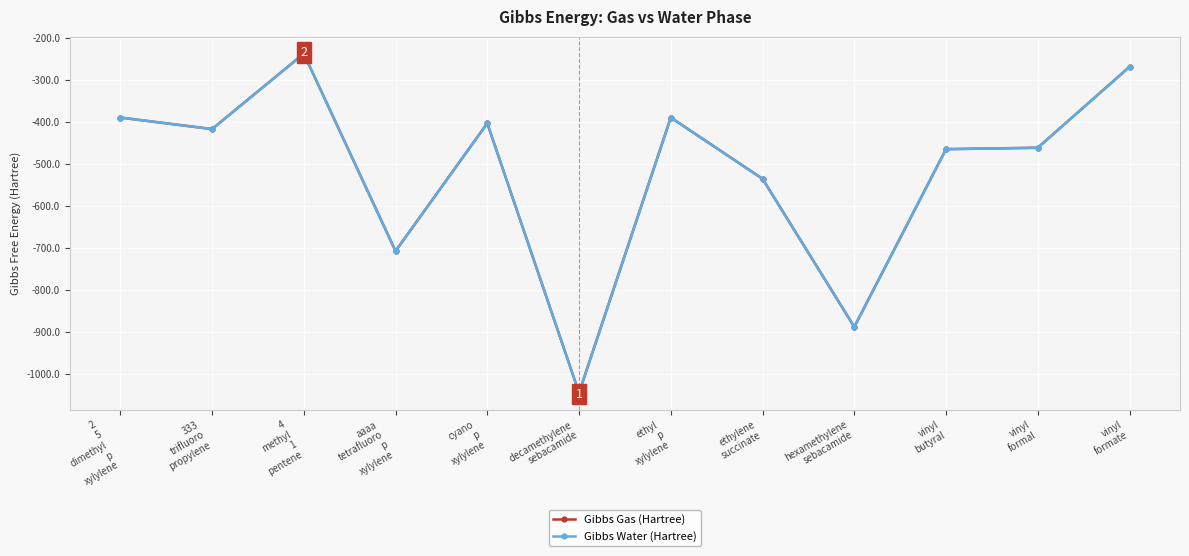

What is the average value of the Gibbs Gas (Hartree) series?

-517.3